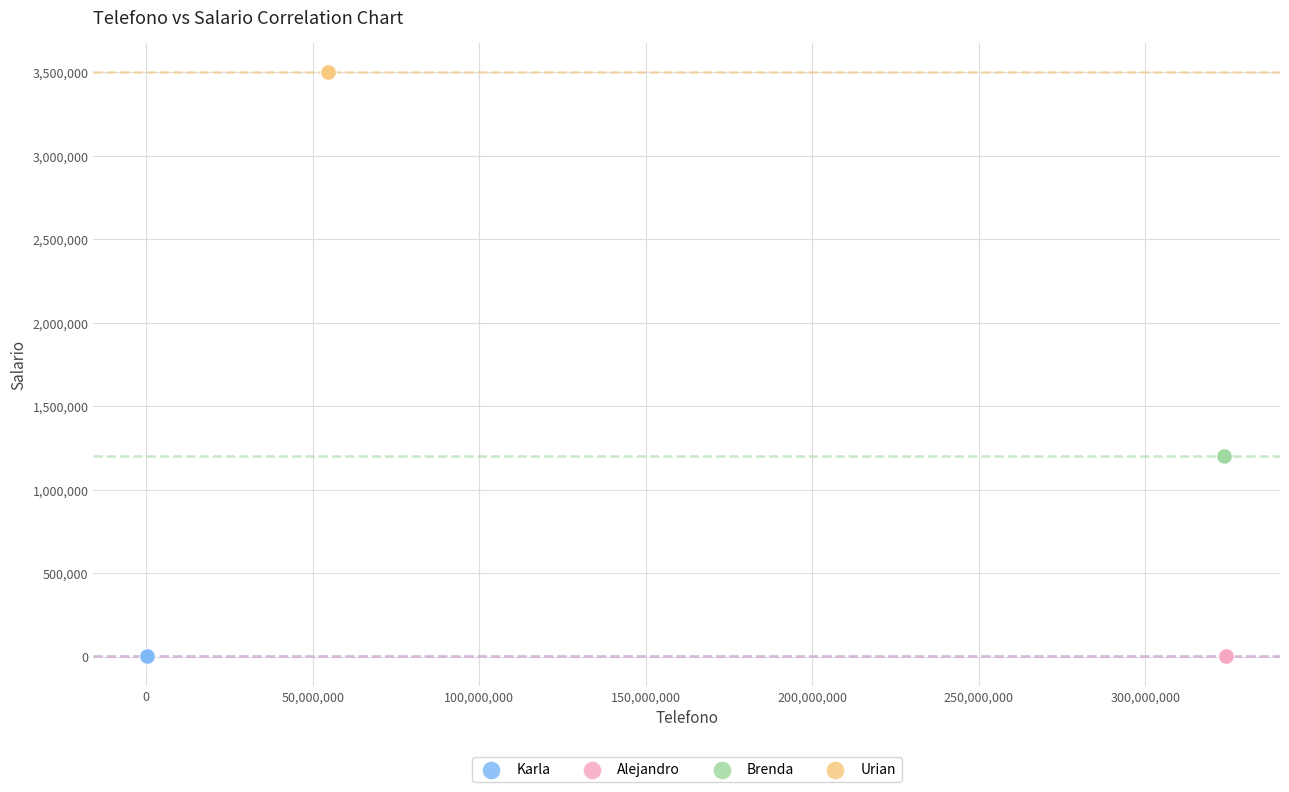

What are all the series names shown in the legend?

Karla, Alejandro, Brenda, Urian